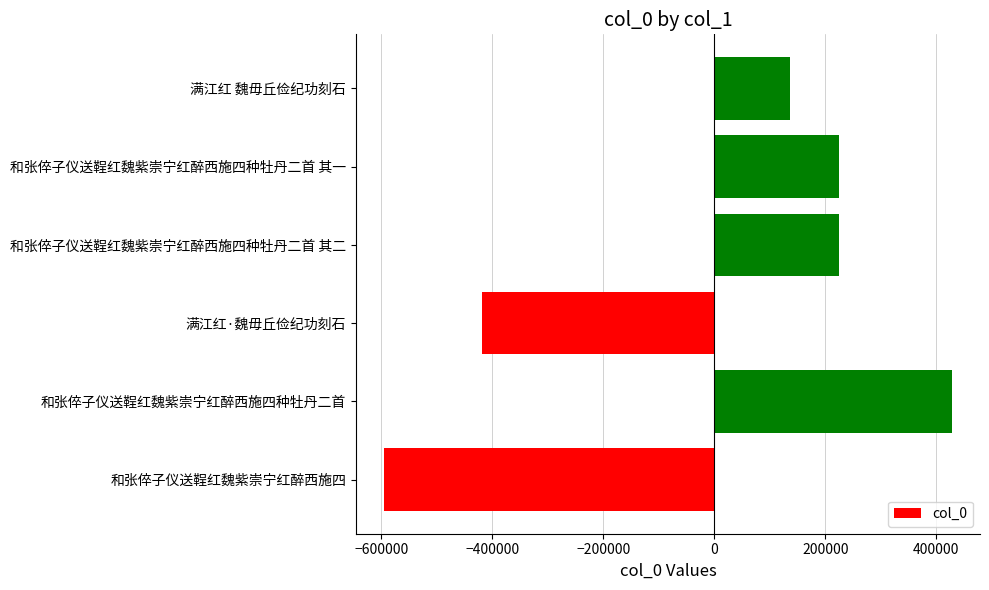

How many categories are shown in the chart?

6